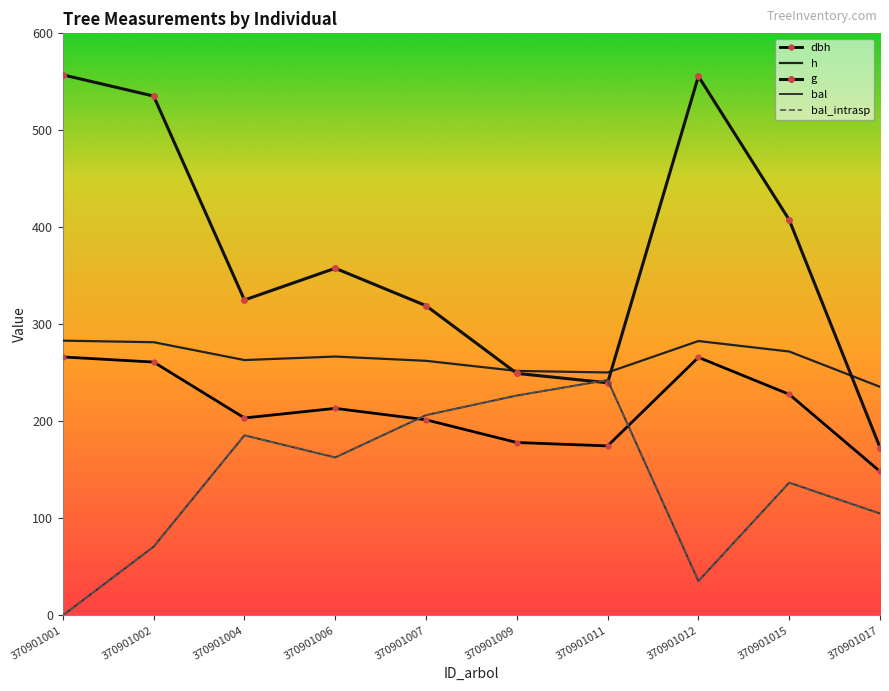

What are all the series names shown in the legend?

dbh, h, g, bal, bal_intrasp